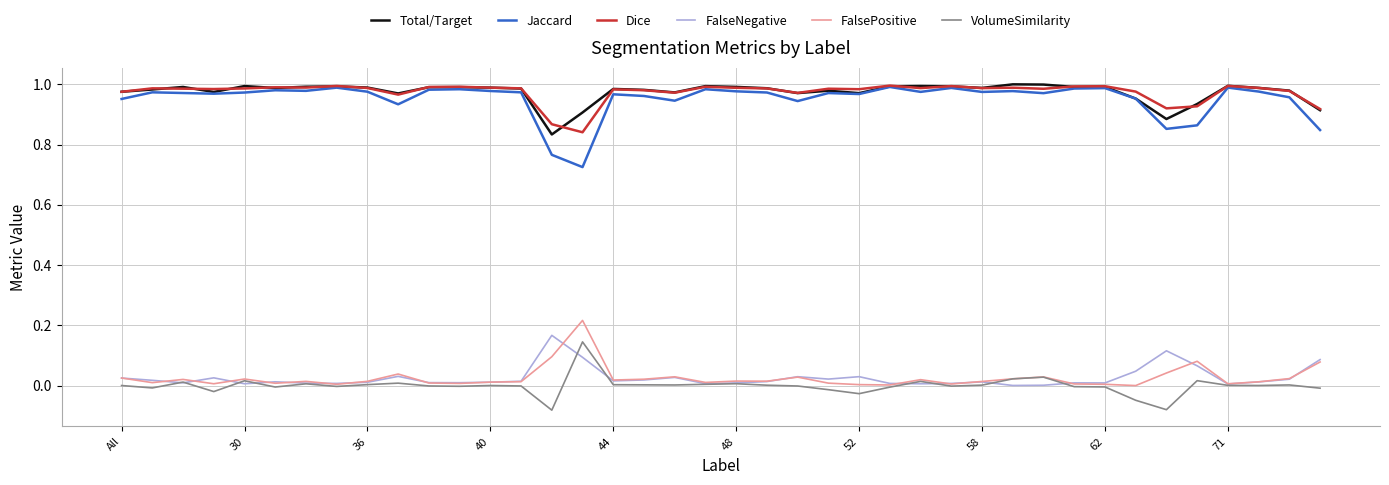

Which series has the widest spread of values?

Jaccard